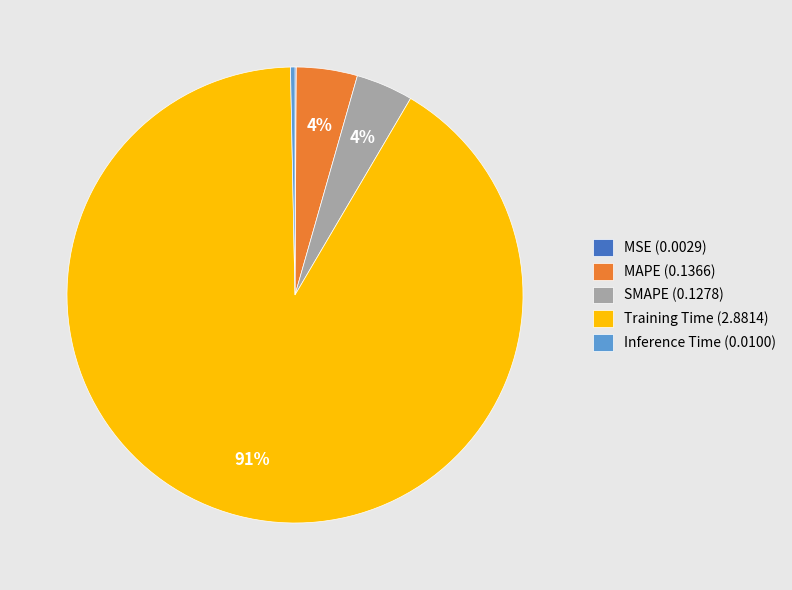

Does Training Time (2.8814) represent more than half of the total?

Yes